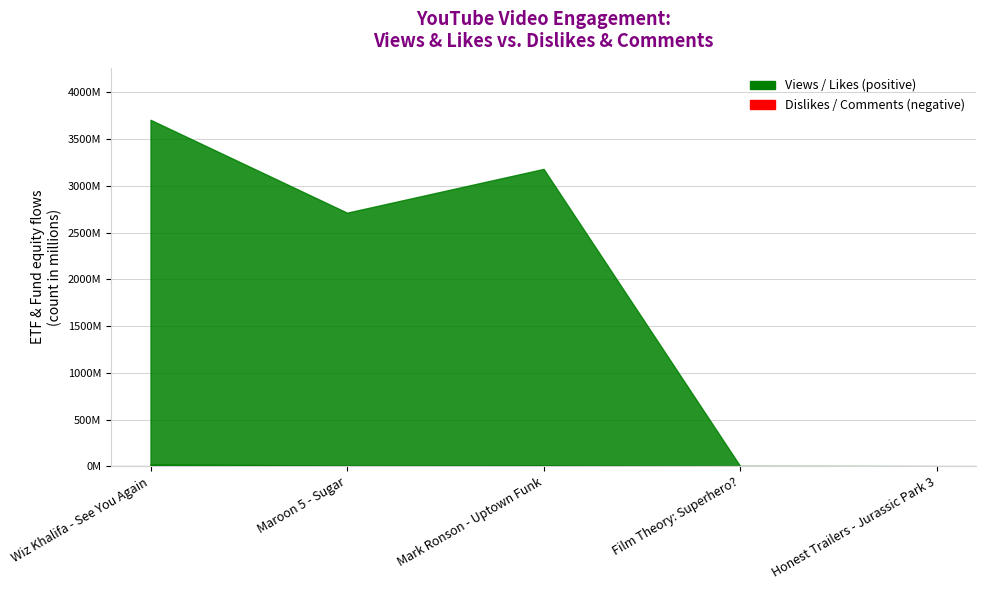

Between Wiz Khalifa - See You Again and Maroon 5 - Sugar, which series saw the biggest shift?

Views